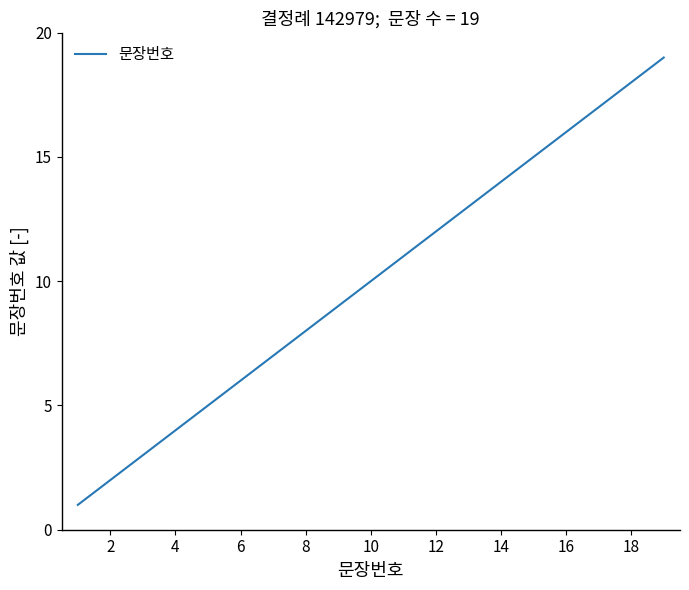

What is the sum of all values?

190